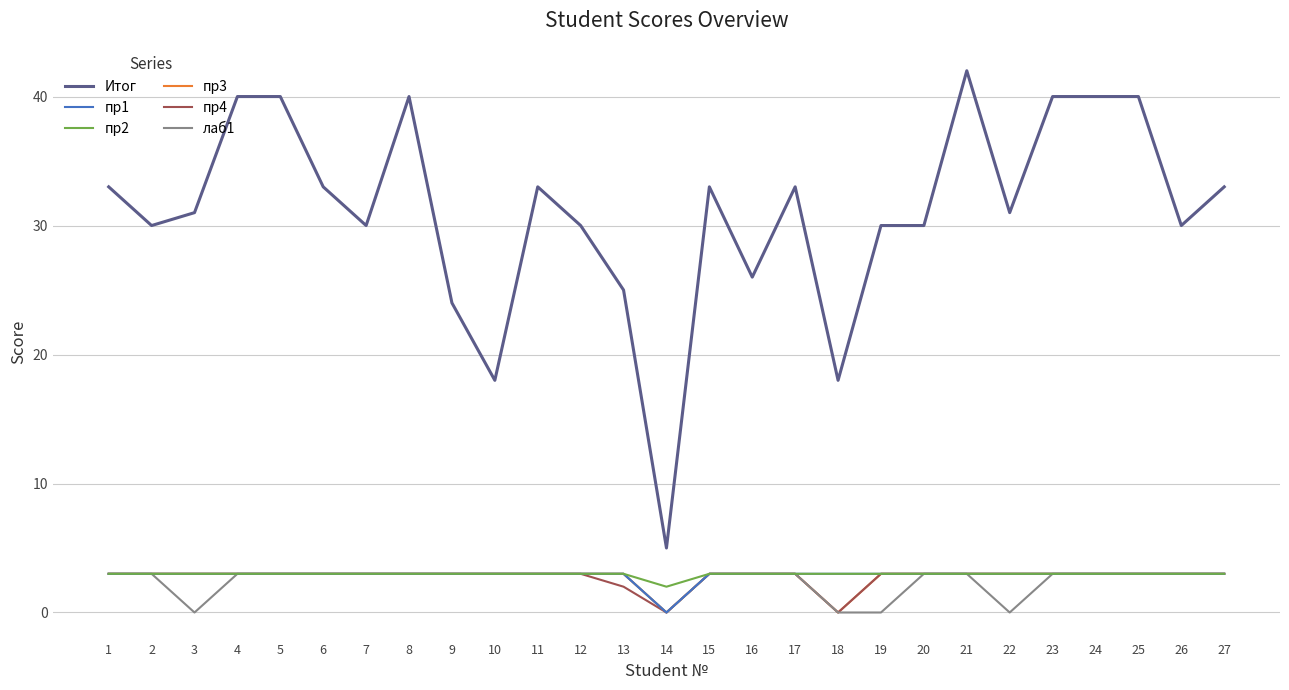

The пр1 series shows 3 at 11. True or false?

True